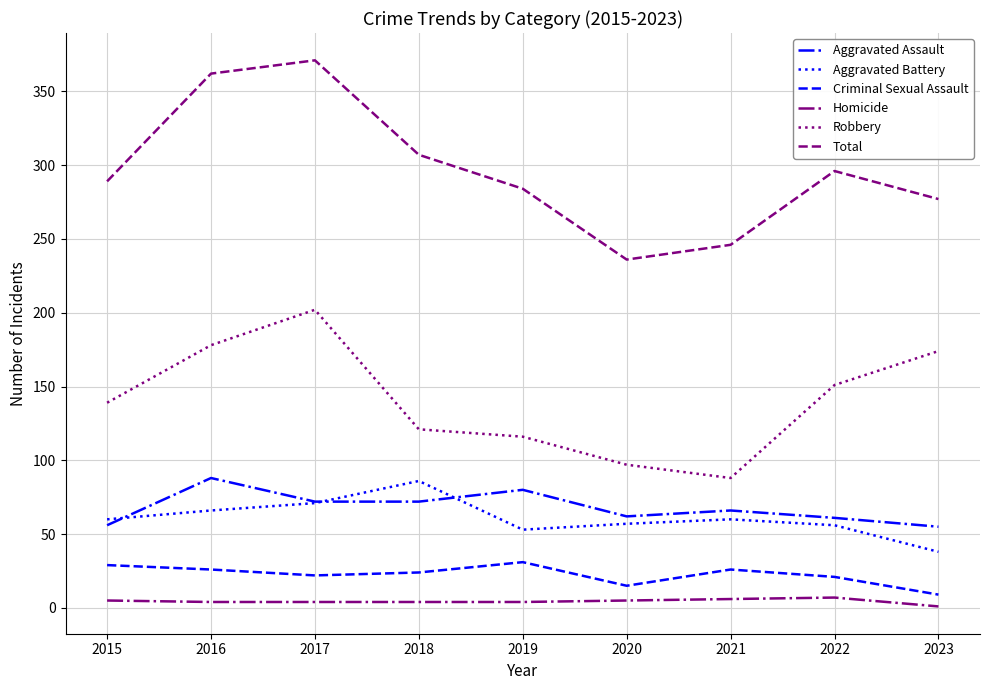

What is the difference between the maximum and minimum values in the Criminal Sexual Assault series?

22